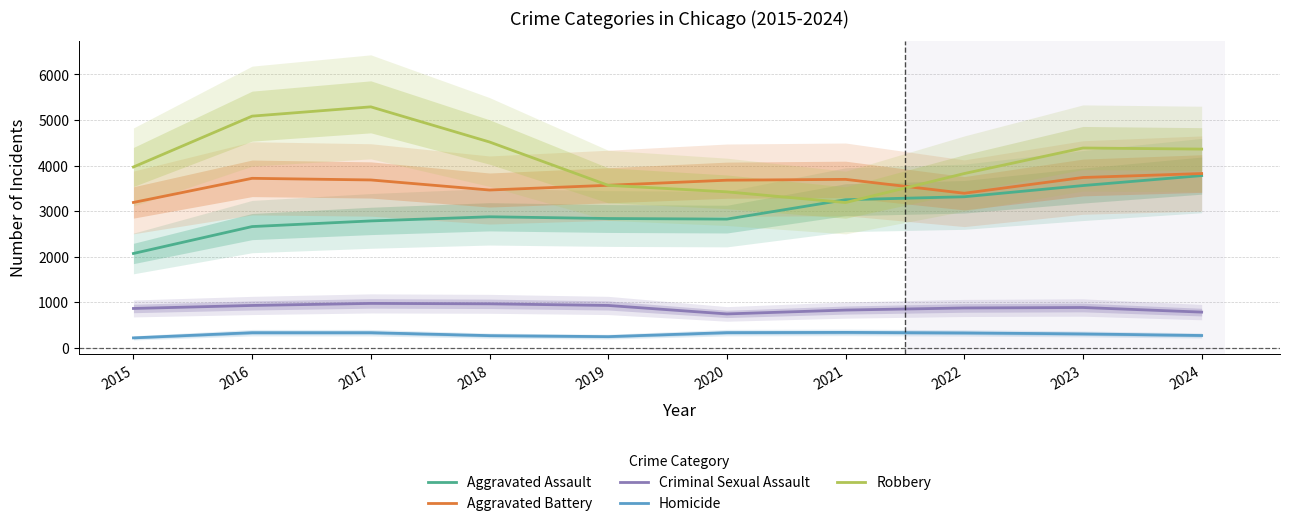

Between 2018 and 2021, which is larger?

2021